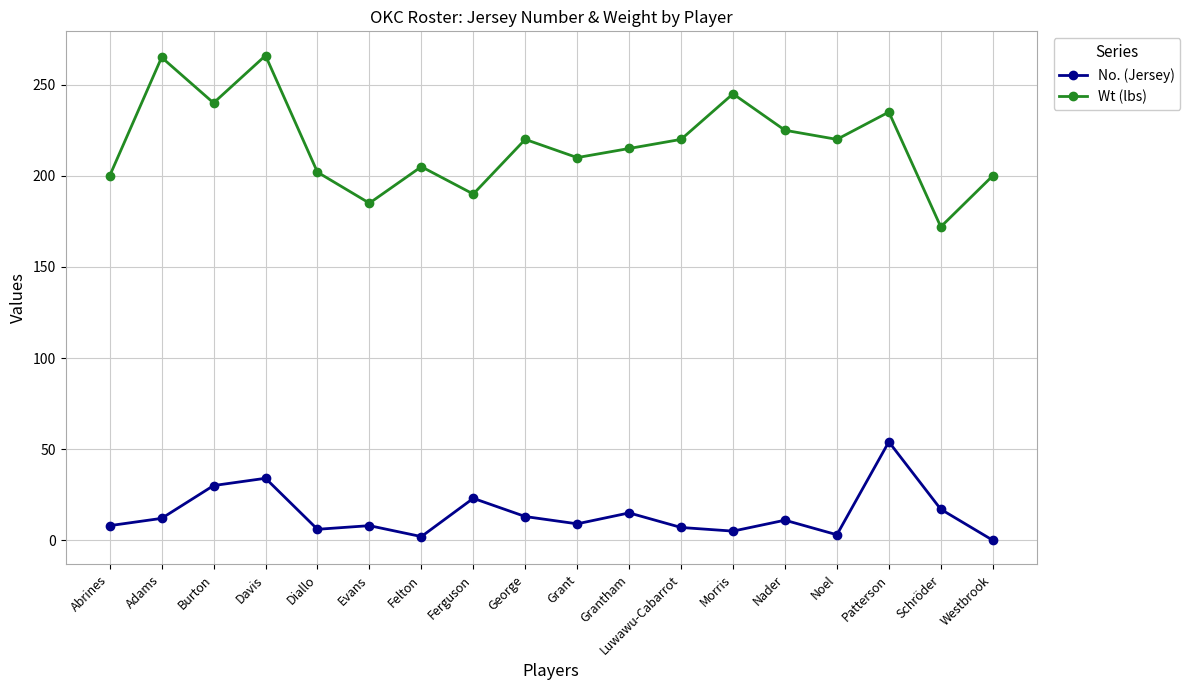

True or false: No. (Jersey) and Wt (lbs) intersect in this chart.

False